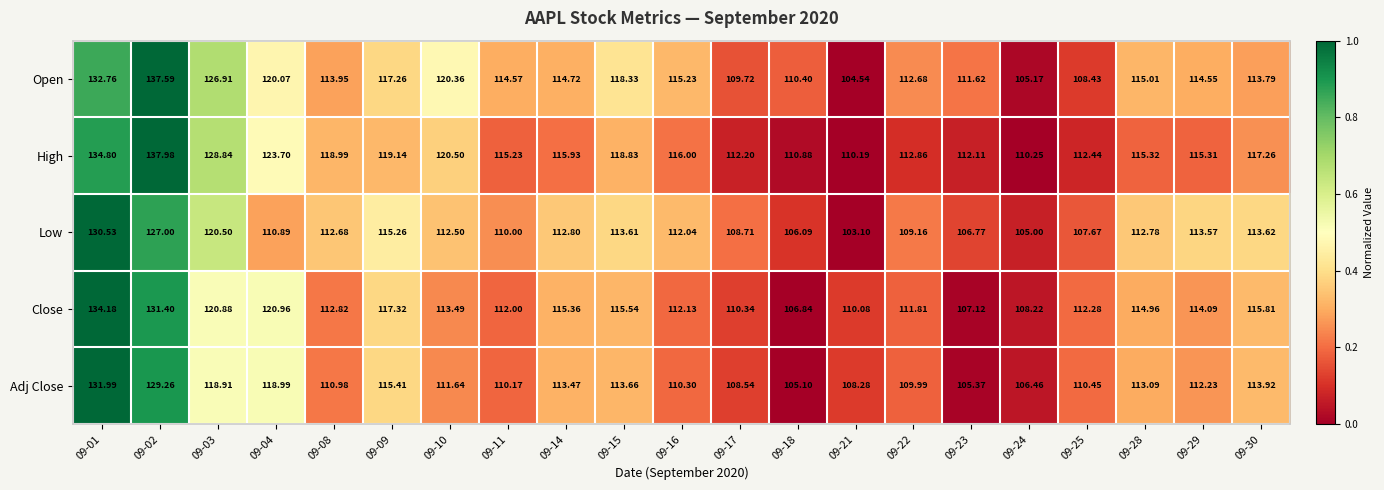

Between 09-21 and 09-29, which series saw the biggest shift?

Low